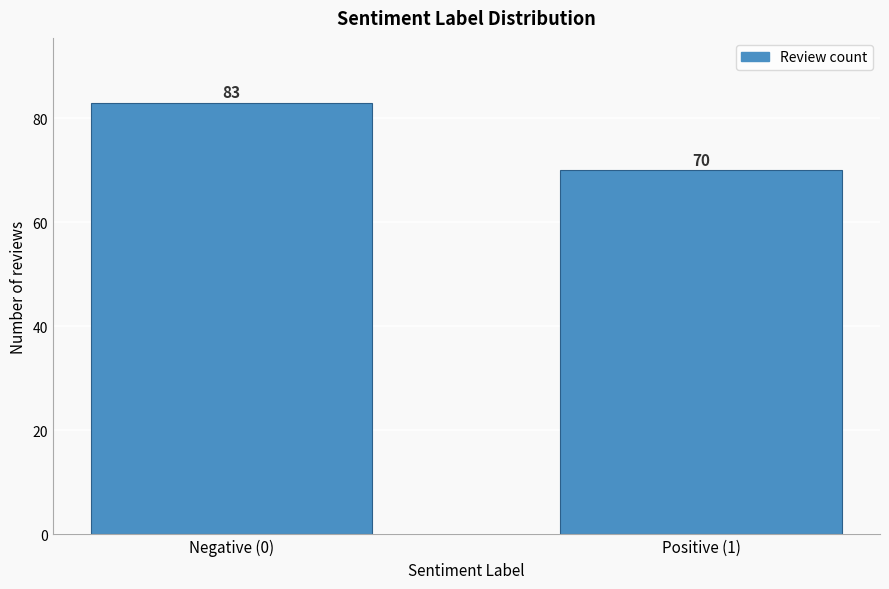

Reading left to right, list all the values displayed in this chart.

83	70